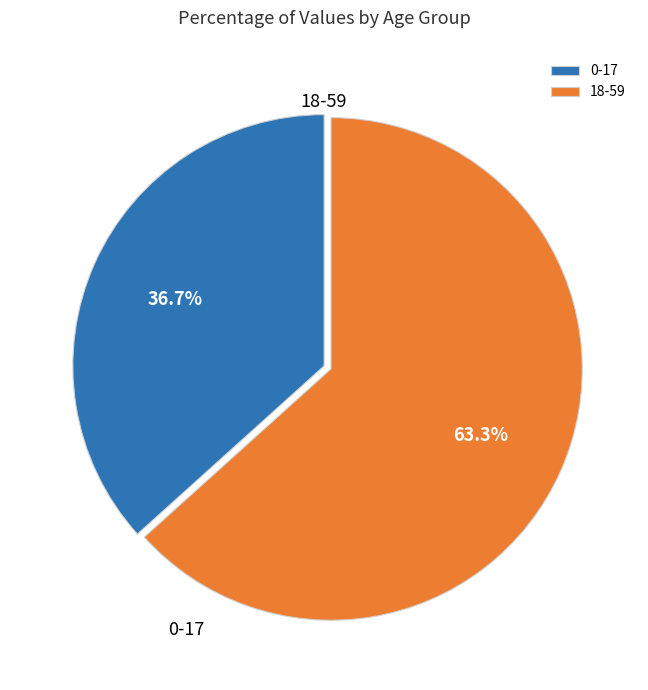

The 0-17 slice represents 30% of the pie. True or false?

False